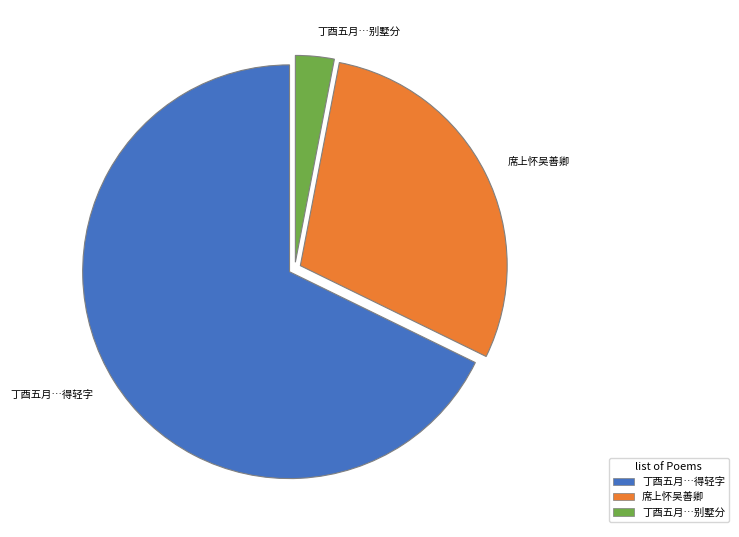

Which category has the biggest portion of the pie?

丁酉五月…得轻字